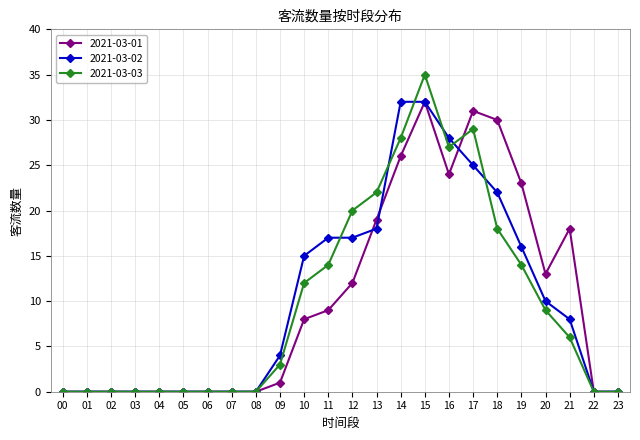

Count the number of data series in this chart.

3